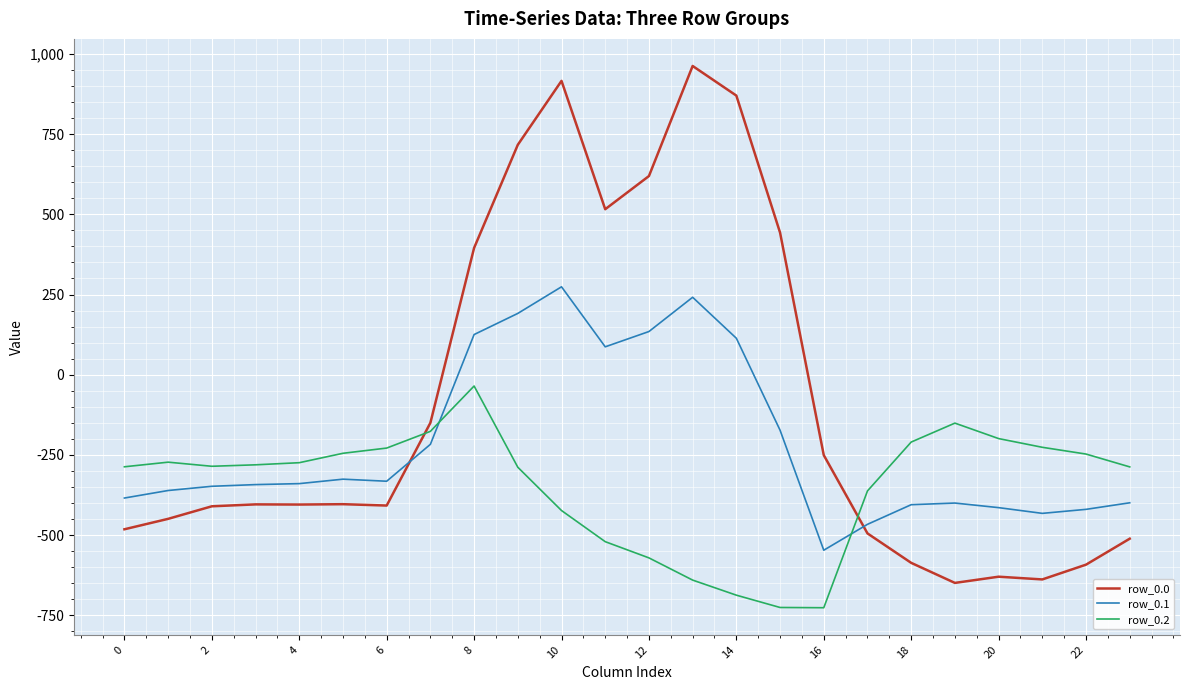

Which series has the largest total across all categories?

row_0.0